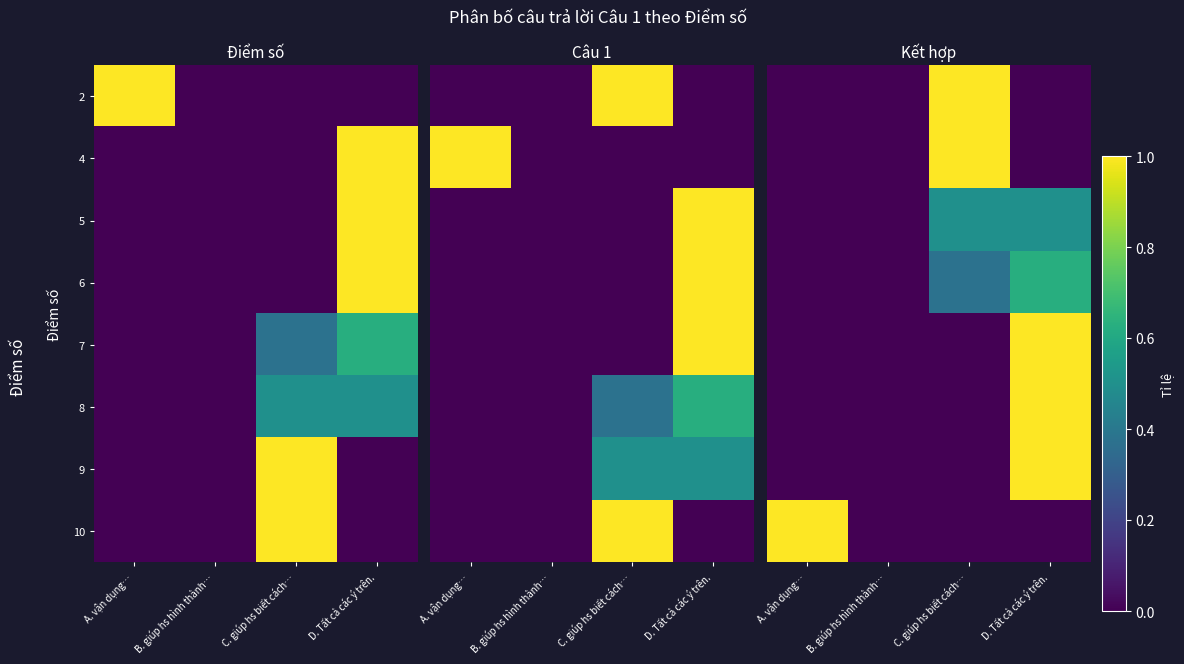

What is the average value of the 9 series?

0.2